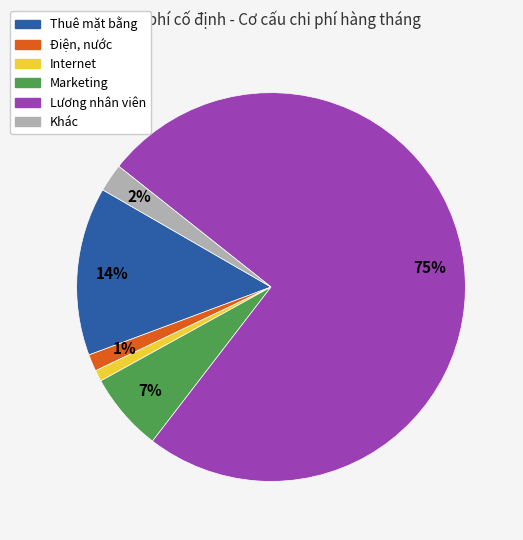

Which category has the biggest portion of the pie?

Lương nhân viên